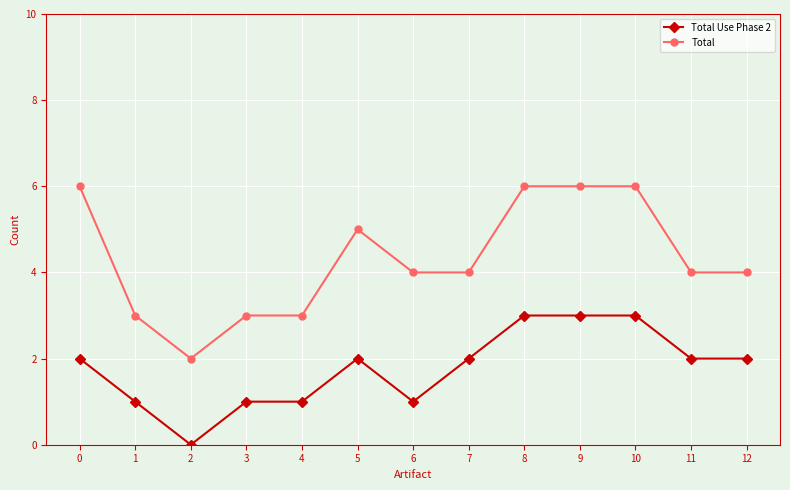

Is the value of Total Use Phase 2 at 2 greater than the value of Total at 0?

No